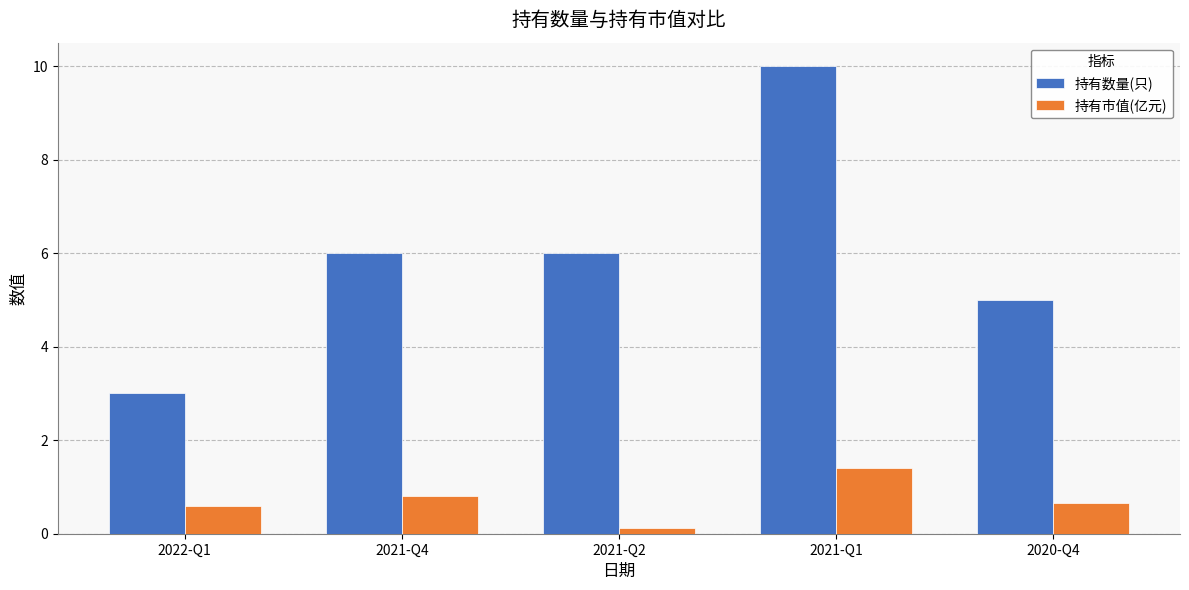

Reading left to right, extract all data points from this chart.

持有数量(只): 2022-Q1=3.0	2021-Q4=6.0	2021-Q2=6.0	2021-Q1=10.0	2020-Q4=5.0
持有市值(亿元): 2022-Q1=0.6	2021-Q4=0.8	2021-Q2=0.1	2021-Q1=1.4	2020-Q4=0.7